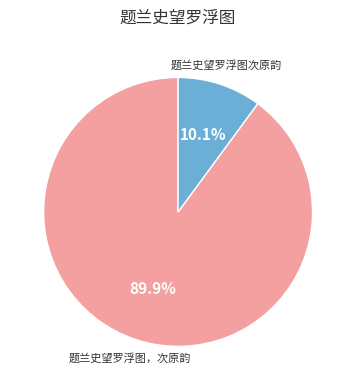

To the nearest percent, what portion does 题兰史望罗浮图，次原韵 represent?

90%